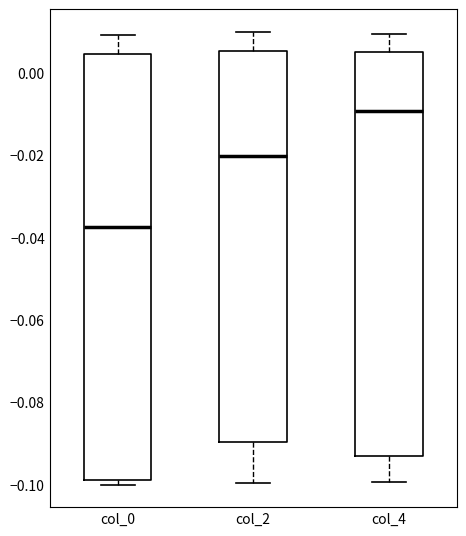

Reading left to right, transcribe this box plot: for each box, give where its median line is, the range the box spans, and where its two whiskers end, as read against the y-axis. The values are not printed on the chart, so give them approximately, as read against the axis.

col_0: median -0.038, box -0.098 to 0.004, whiskers -0.100 to 0.010
col_2: median -0.020, box -0.090 to 0.006, whiskers -0.100 to 0.010
col_4: median -0.010, box -0.094 to 0.006, whiskers -0.100 to 0.010